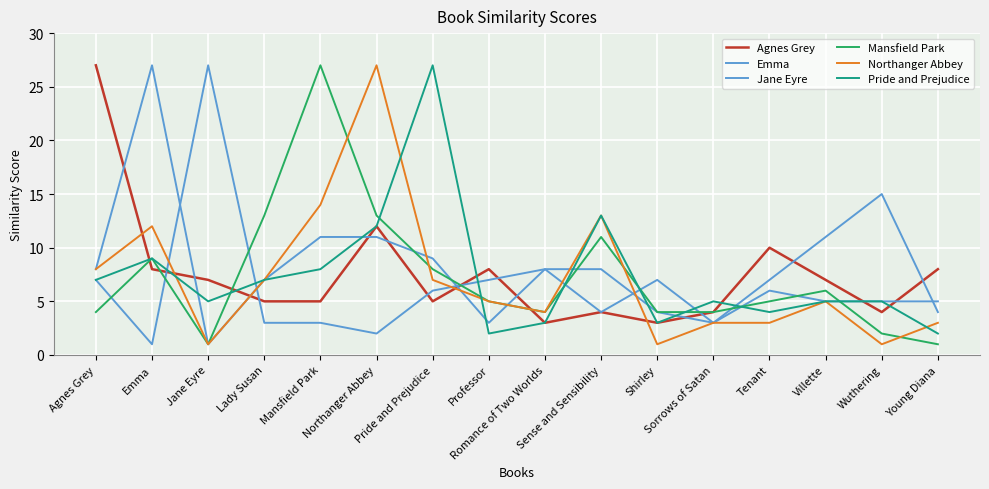

What is the label of the 6th point from the right?

Shirley